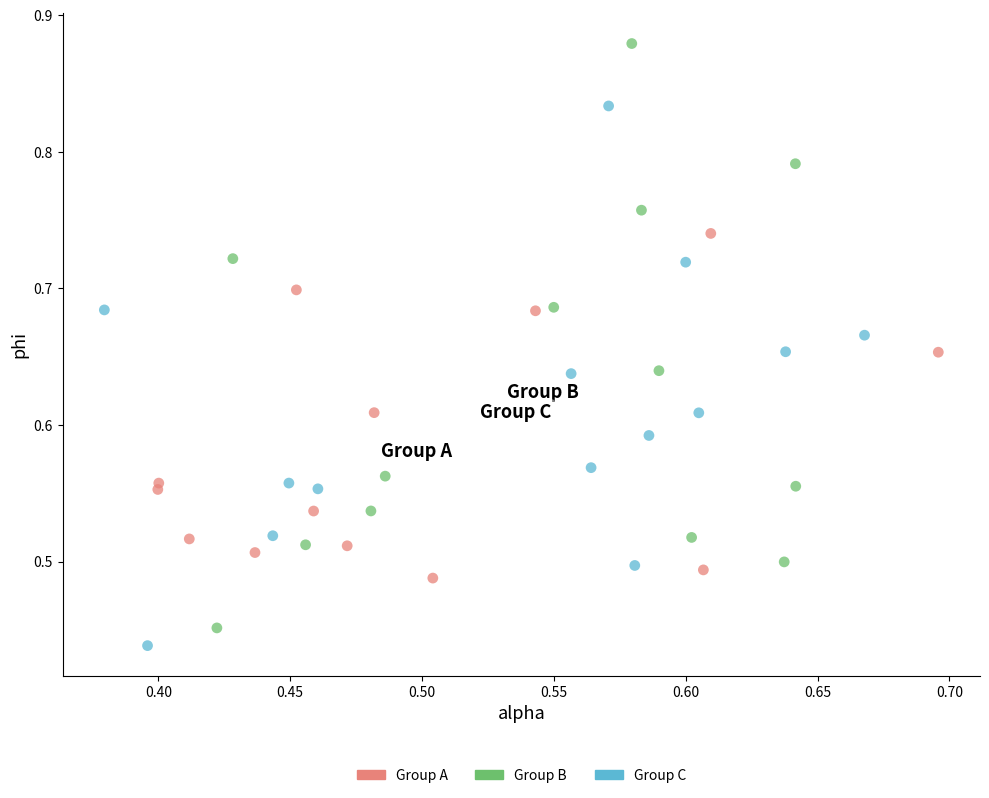

Which series contains the highest Y value?

Group B